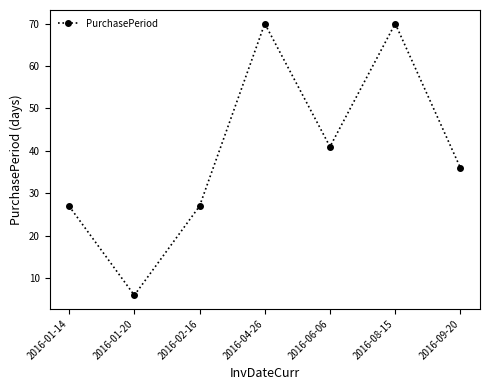

What is the label of the 6th point from the left?

2016-08-15